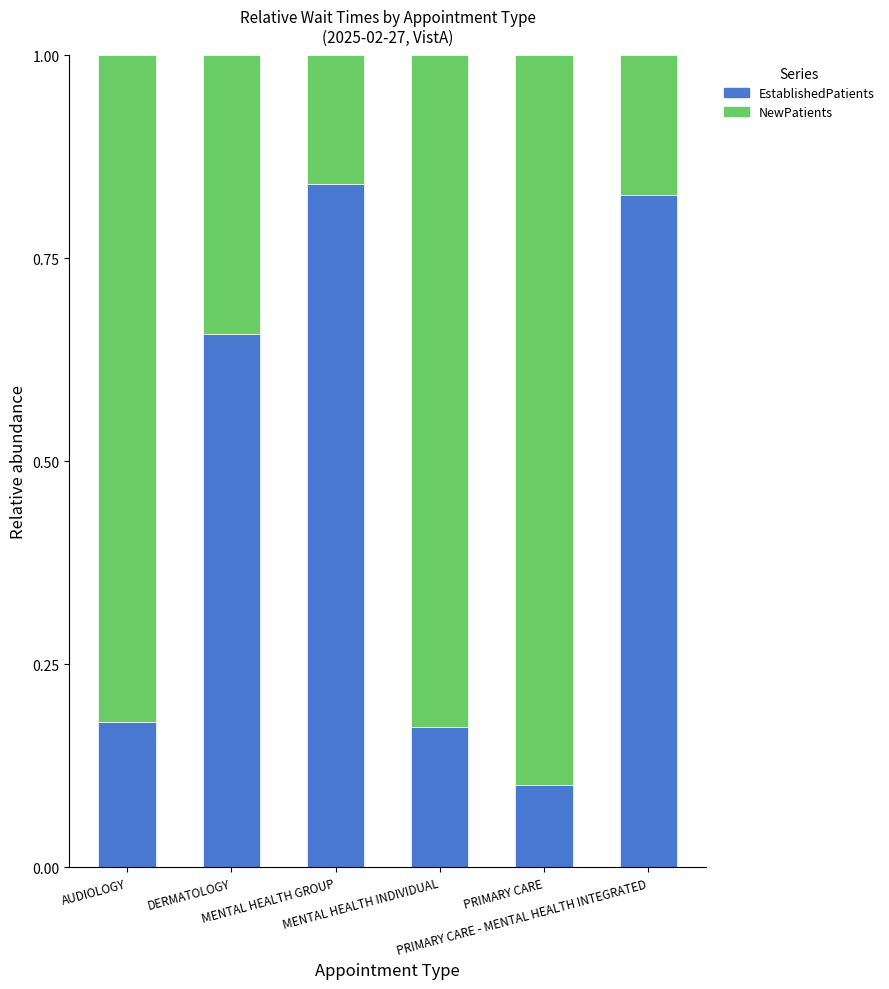

Count the EstablishedPatients values in the range 0 to 1.

6